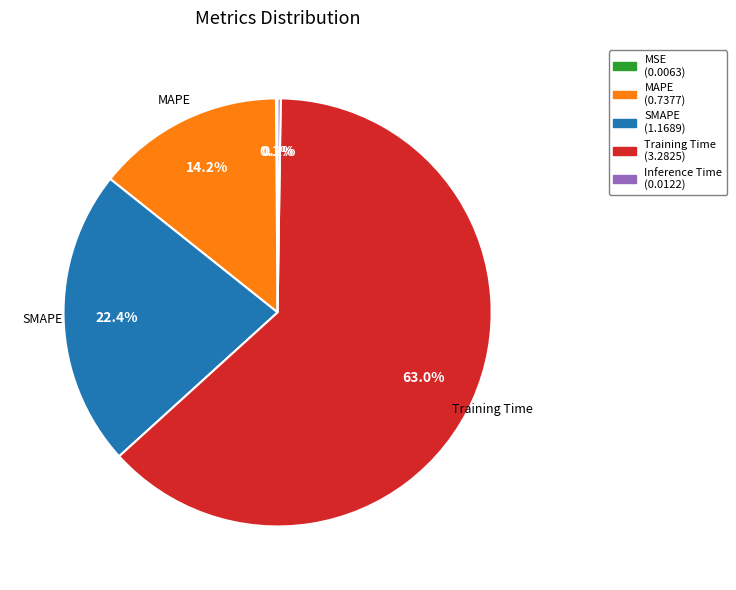

Is Training Time (3.2825) the majority of the pie?

Yes